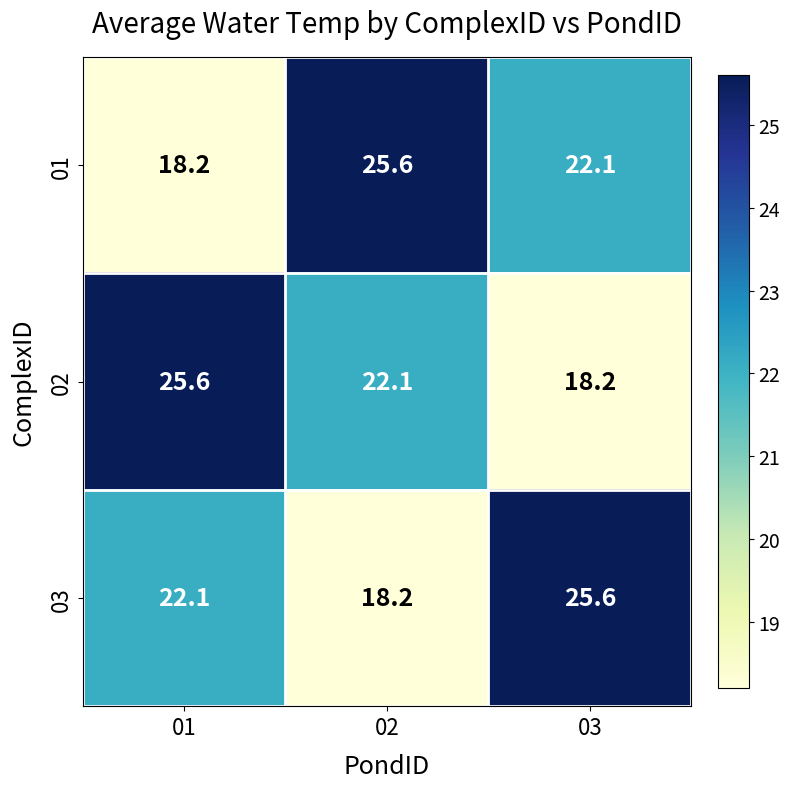

The value of 01 at 01 is 30.5. True or false?

False